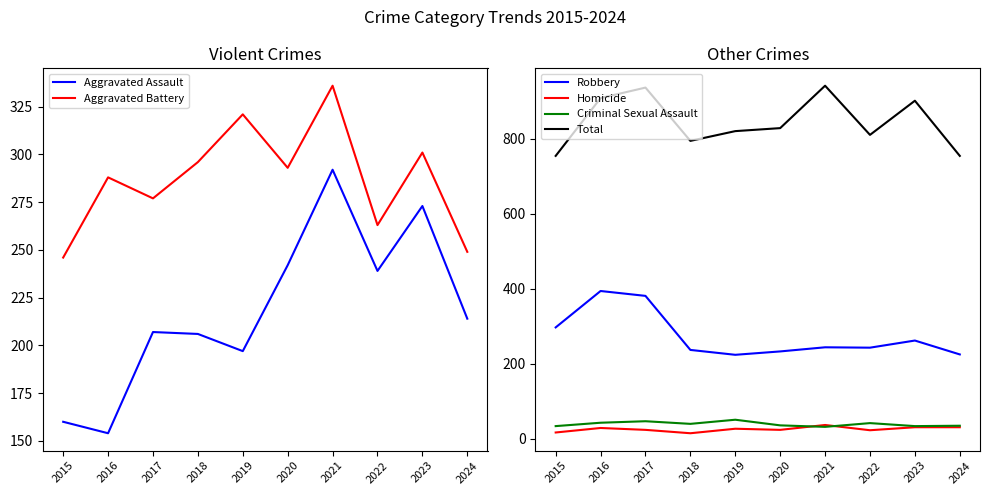

What is the value of the Aggravated Assault point at the 4th from the left?

206